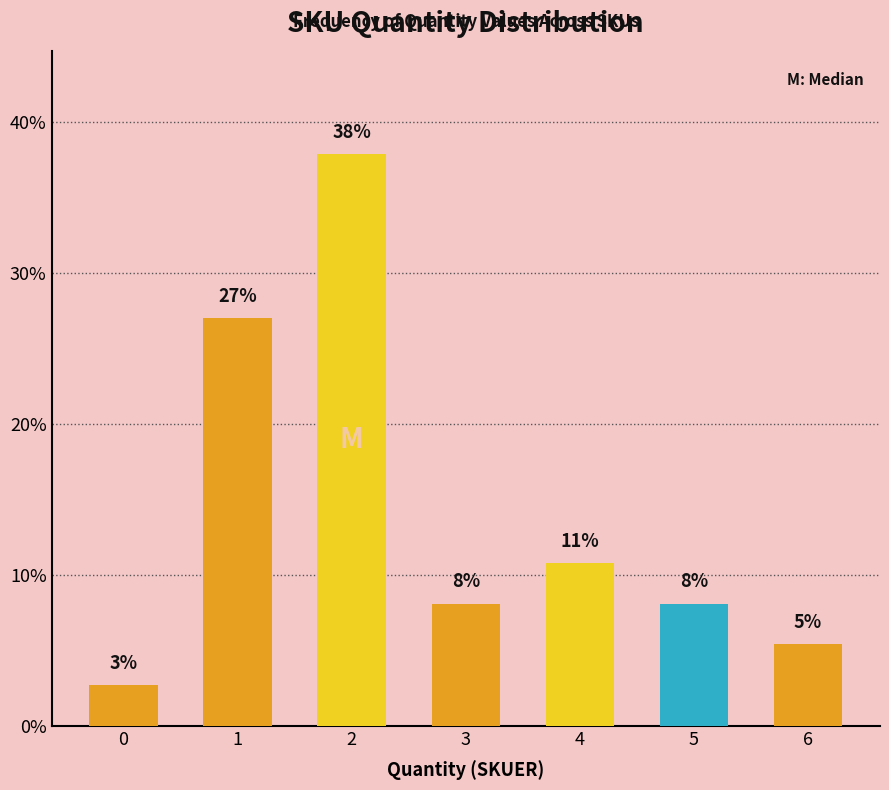

What is the value of the 1st bar from the left?

2.7